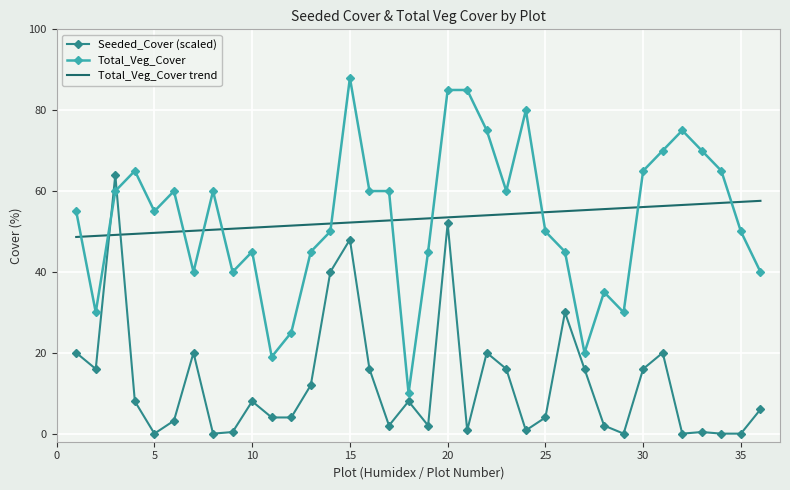

What is the maximum value for Total_Veg_Cover trend?

57.6